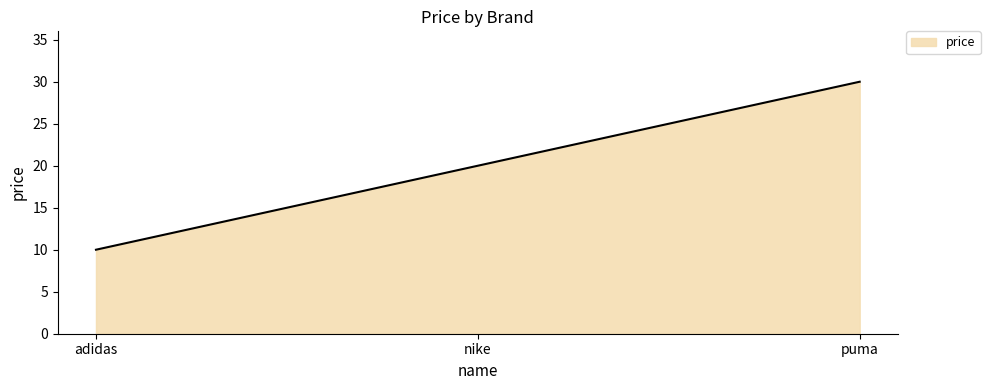

List the labels in order of value, smallest first.

adidas, nike, puma